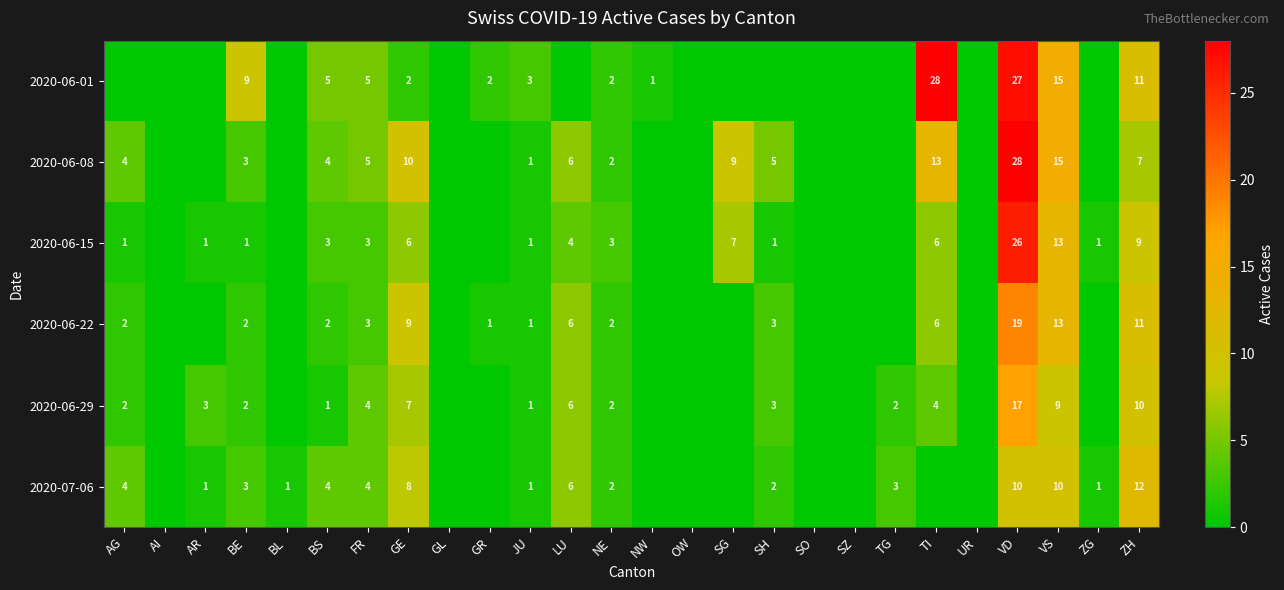

Is it true that 2020-06-08 equals 4 at LU?

False